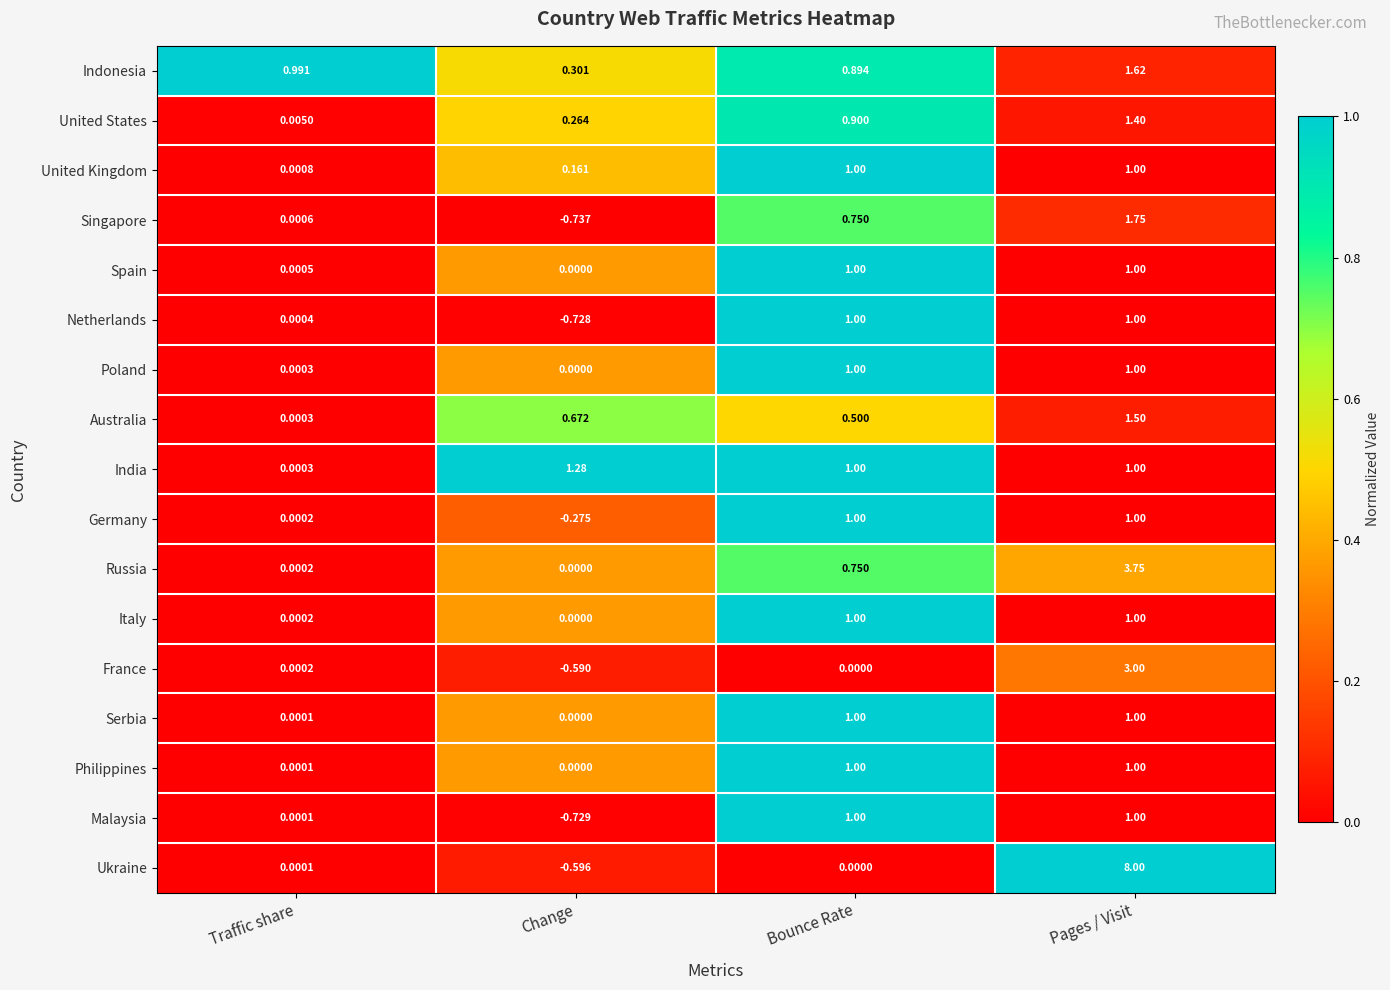

At how many categories does at least one series exceed 0?

4